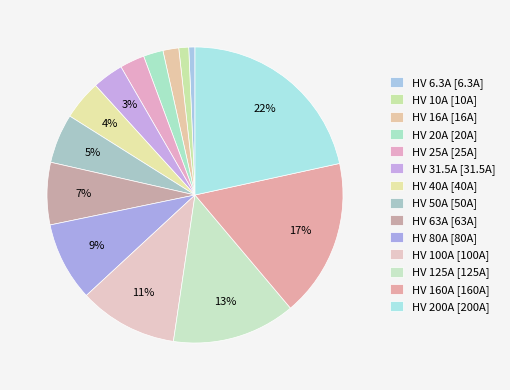

What is the largest slice in the pie chart?

HV 200A